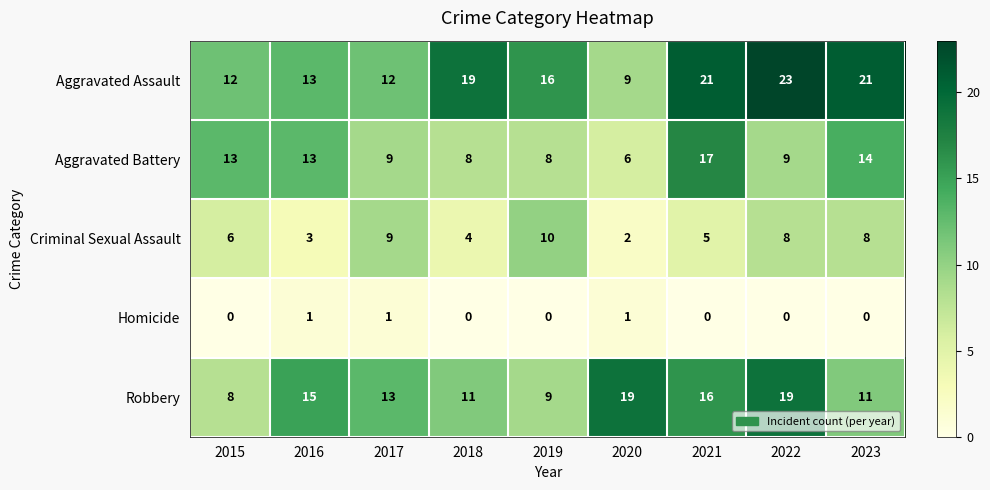

What is the approximate value of Criminal Sexual Assault at 2015?

6